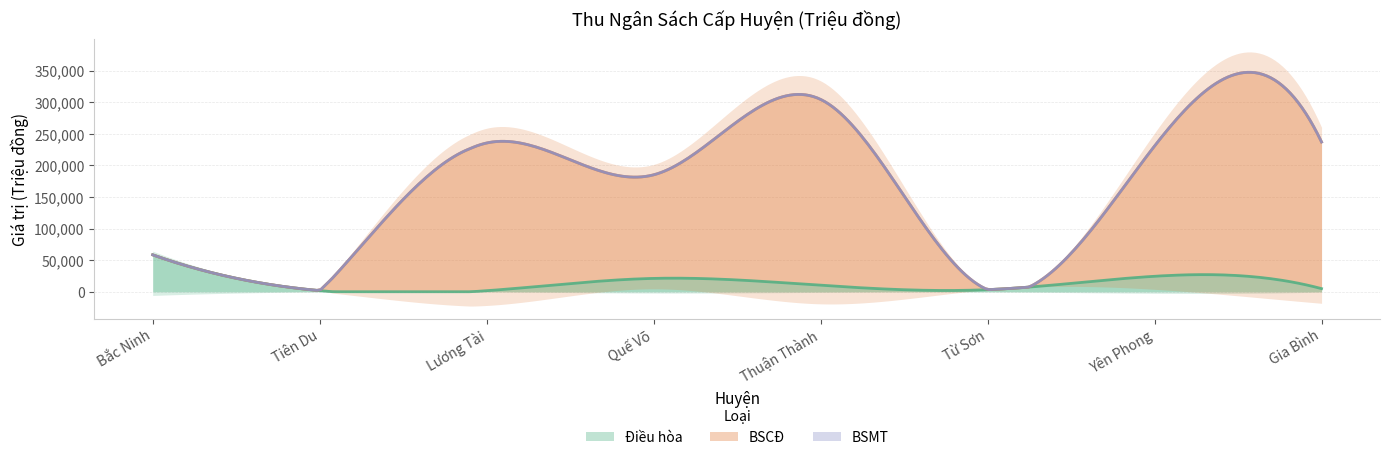

What are all the series names shown in the legend?

Điều hòa, BSCĐ, BSMT